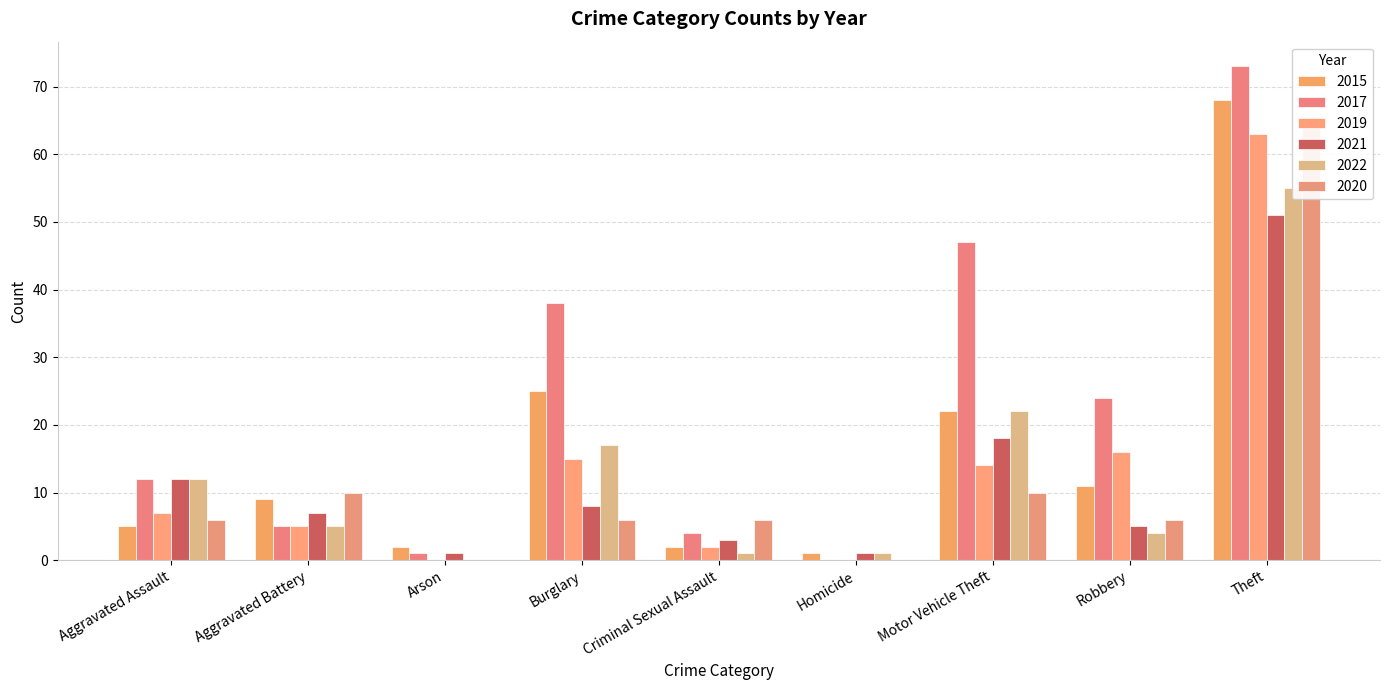

Which category has the highest value across all series?

Theft